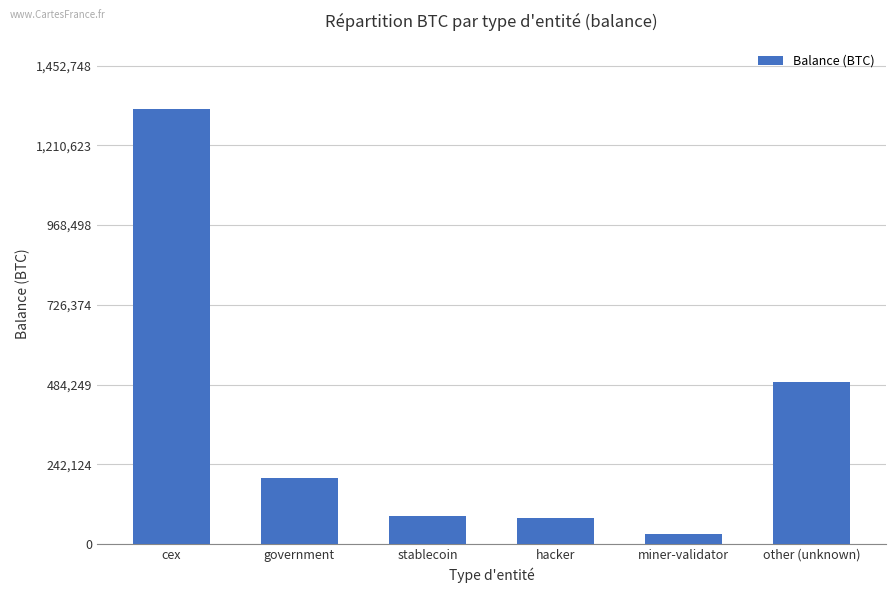

What is the difference between the values at stablecoin and miner-validator?

54692.1